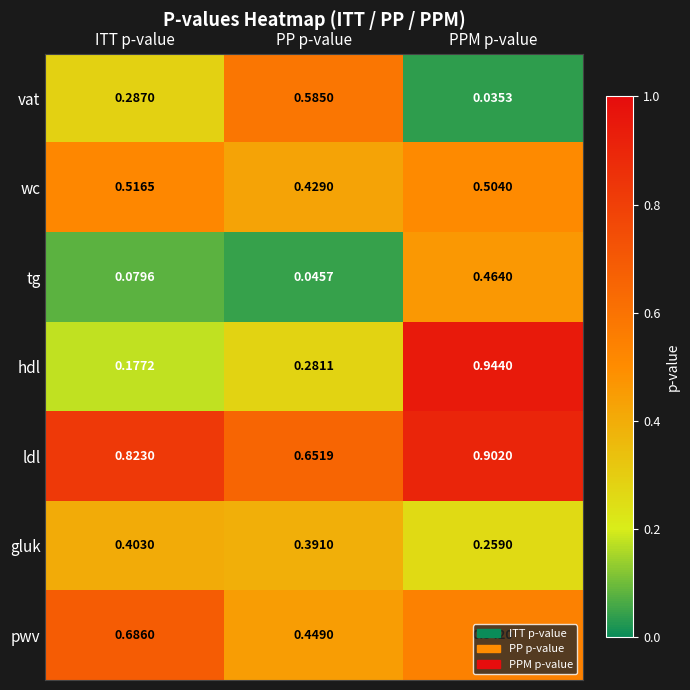

At which label does hdl reach its minimum?

ITT p-value